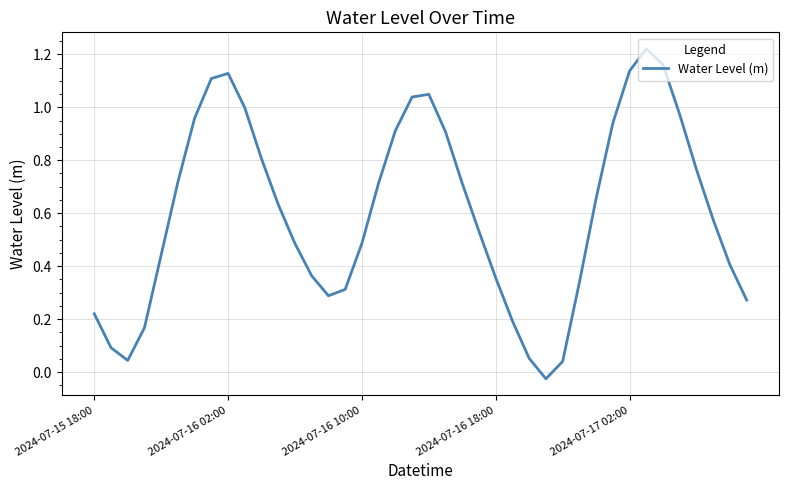

How many distinct data groups are displayed?

1